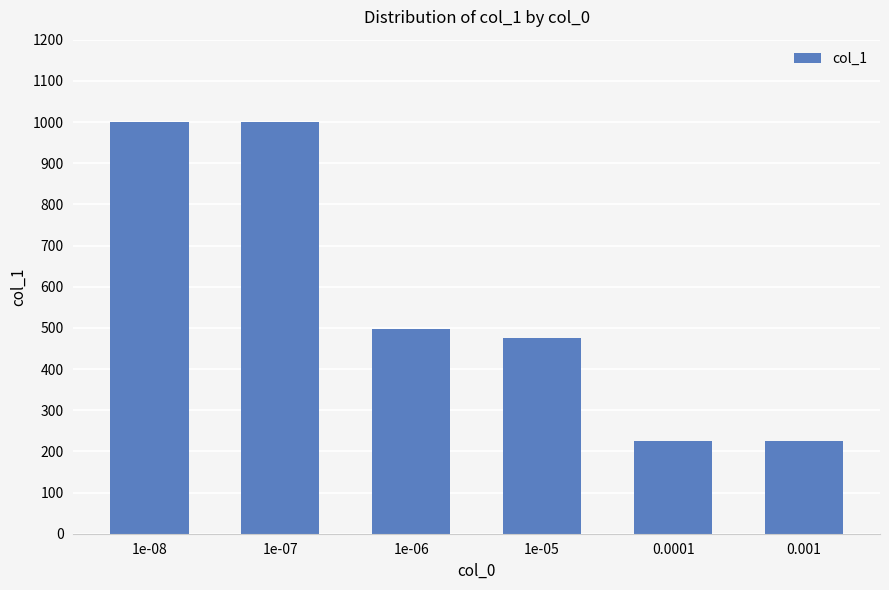

What is the maximum value shown in the chart?

1000